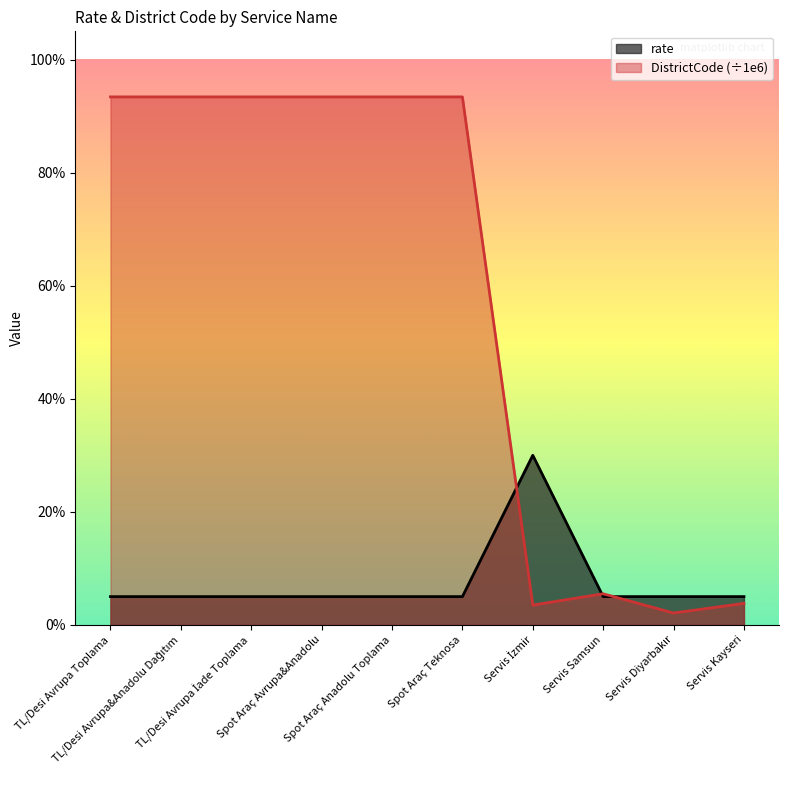

What is the sum of all rate values?

0.8